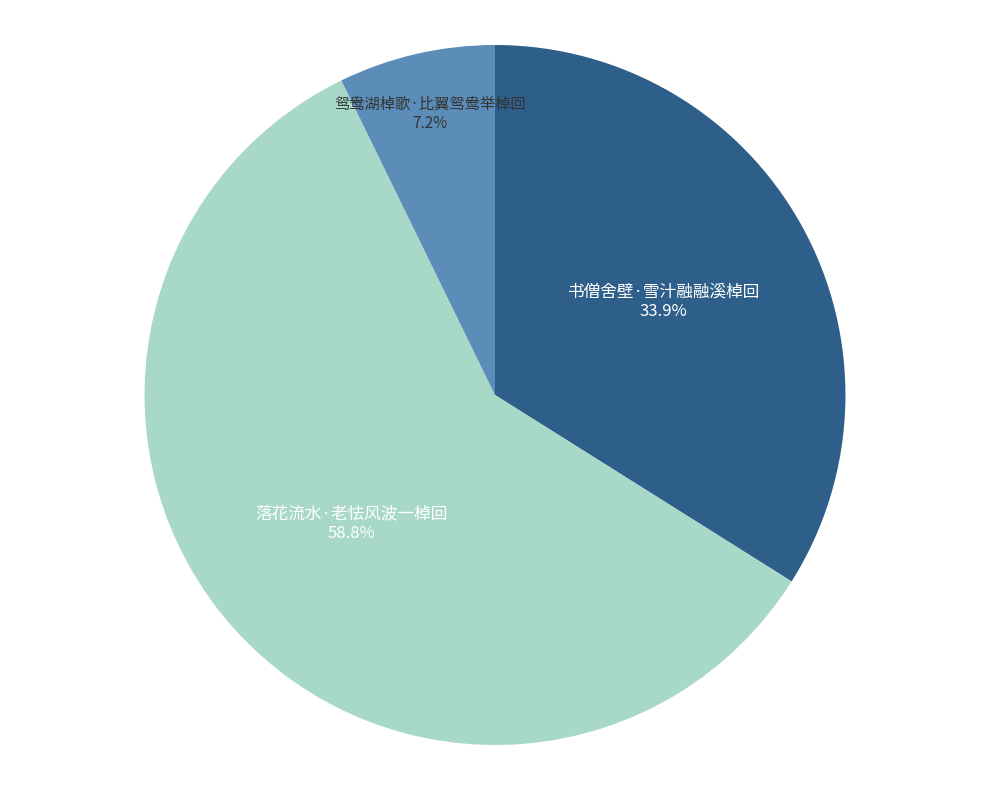

Combined, do 落花流水·老怯风波一棹回 and 书僧舍壁·雪汁融融溪棹回 account for over 50%?

Yes